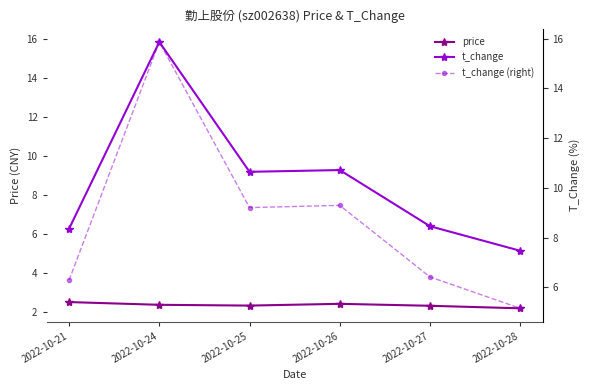

Where is the first local maximum for price?

2022-10-26